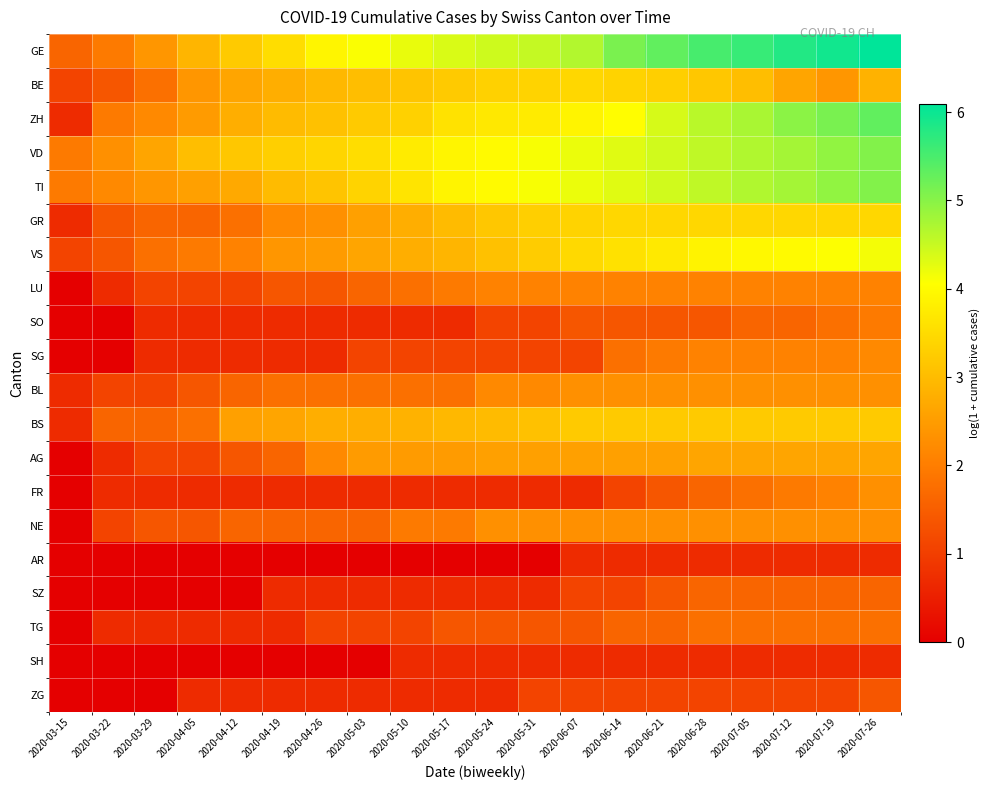

Which has a higher value, 2020-05-10 or 2020-03-22?

2020-05-10